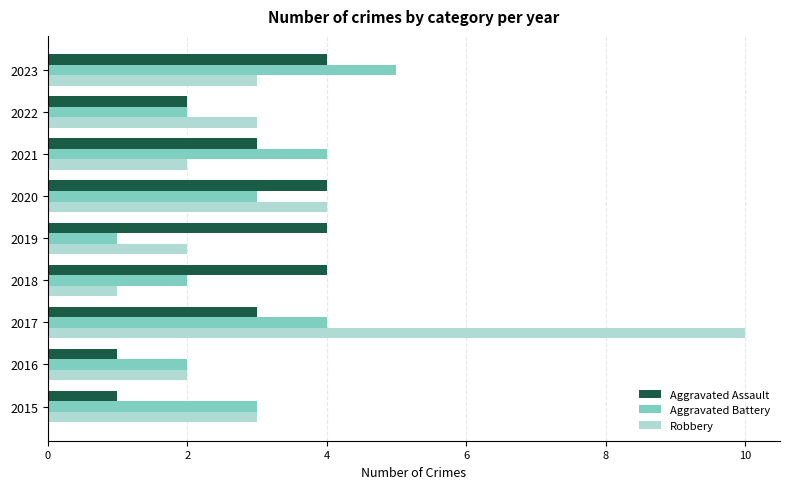

List the series in order of their peak value, lowest first.

Aggravated Assault, Aggravated Battery, Robbery